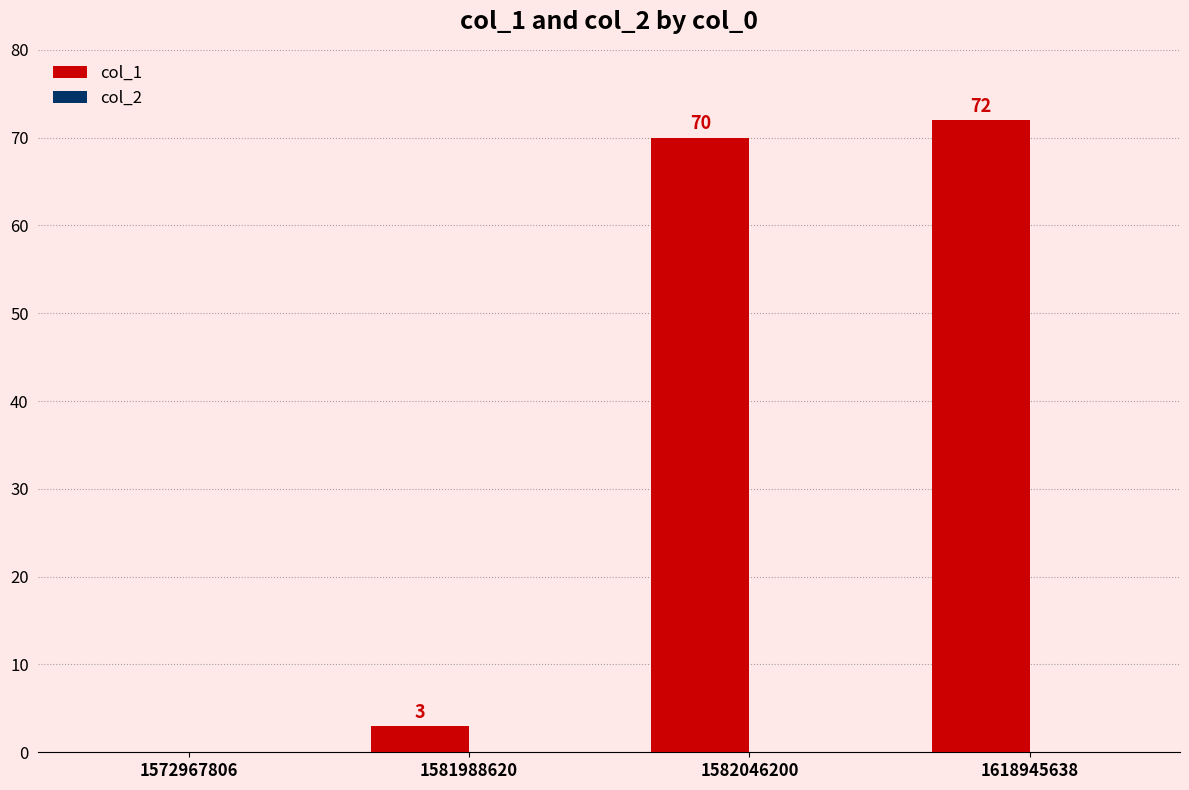

Reading left to right, what are all the values shown in this chart?

1572967806=0	1581988620=3	1582046200=70	1618945638=72